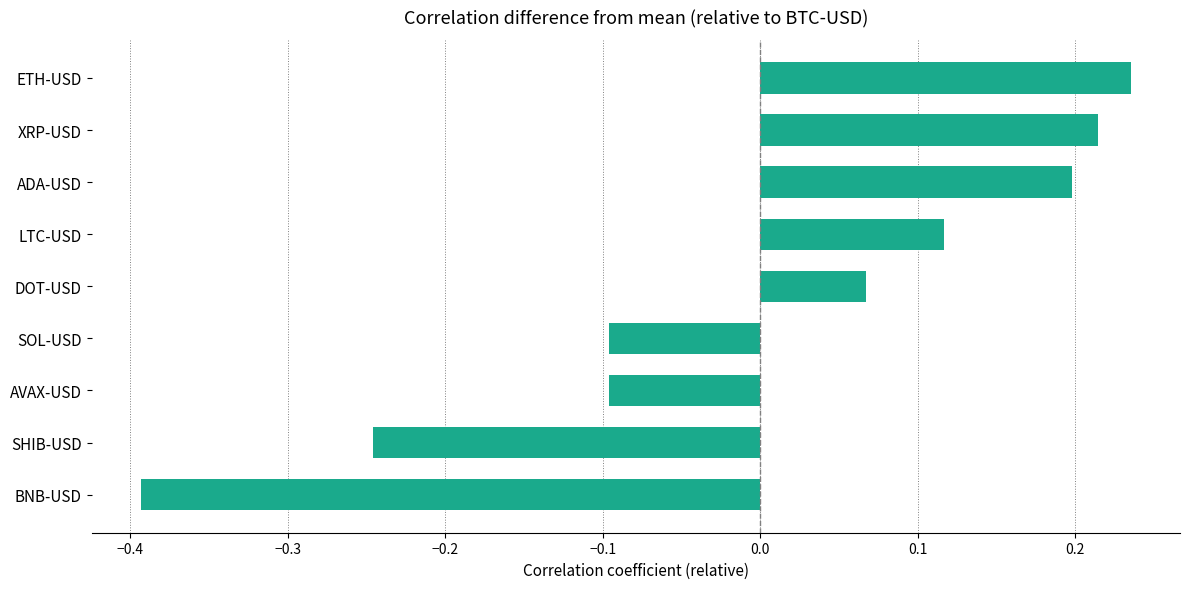

What is the difference between the maximum and minimum values?

0.6